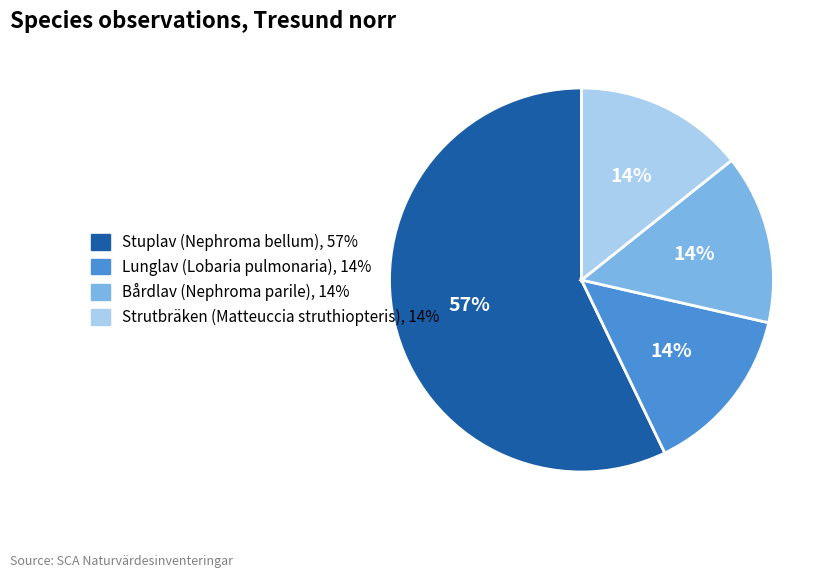

True or false: Lunglav (Lobaria pulmonaria) accounts for 9% of the total.

False